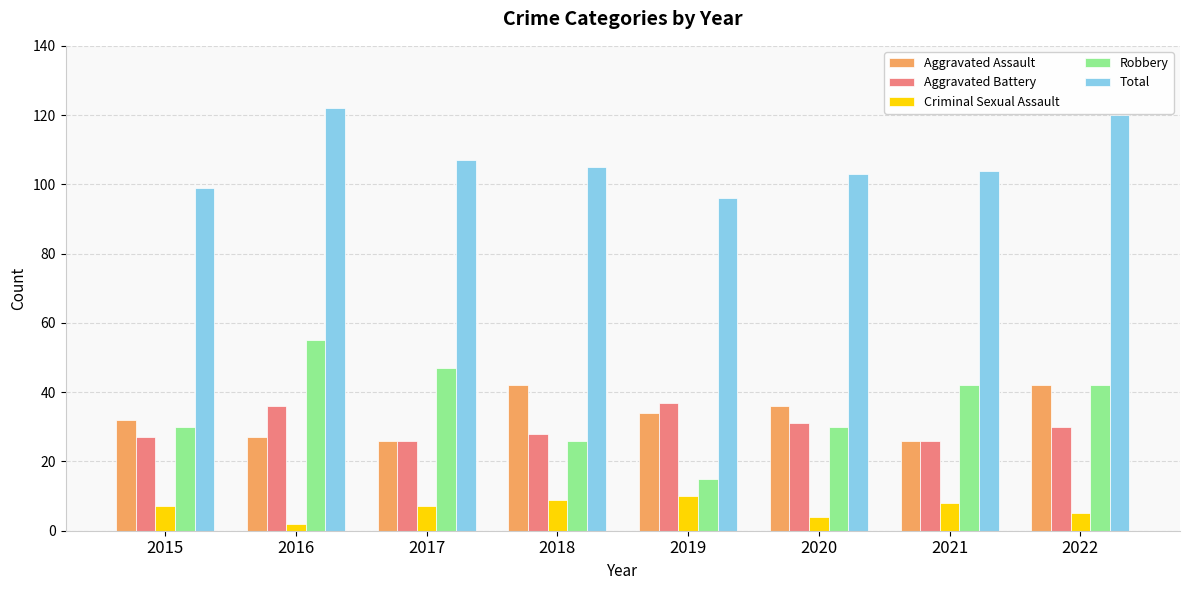

Read the Aggravated Battery value at 2018.

28